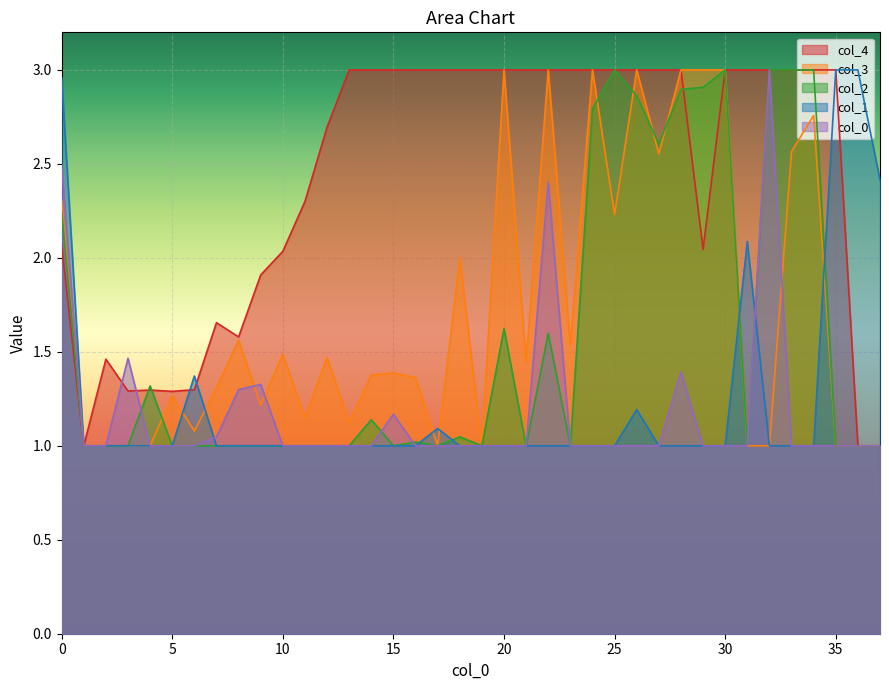

What value does the 2 series have at 29?

2.9